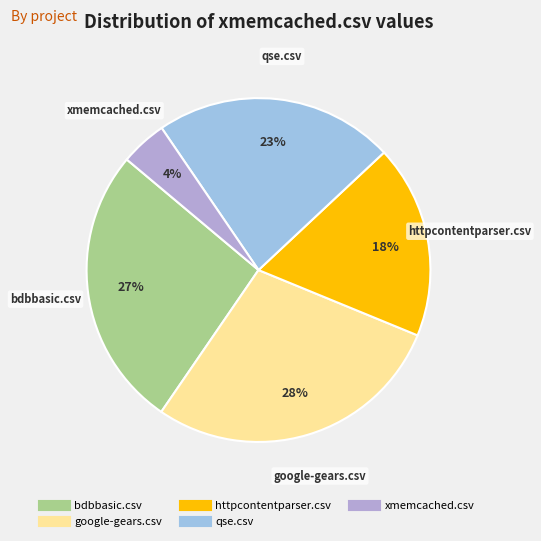

How many segments does this pie chart have?

5